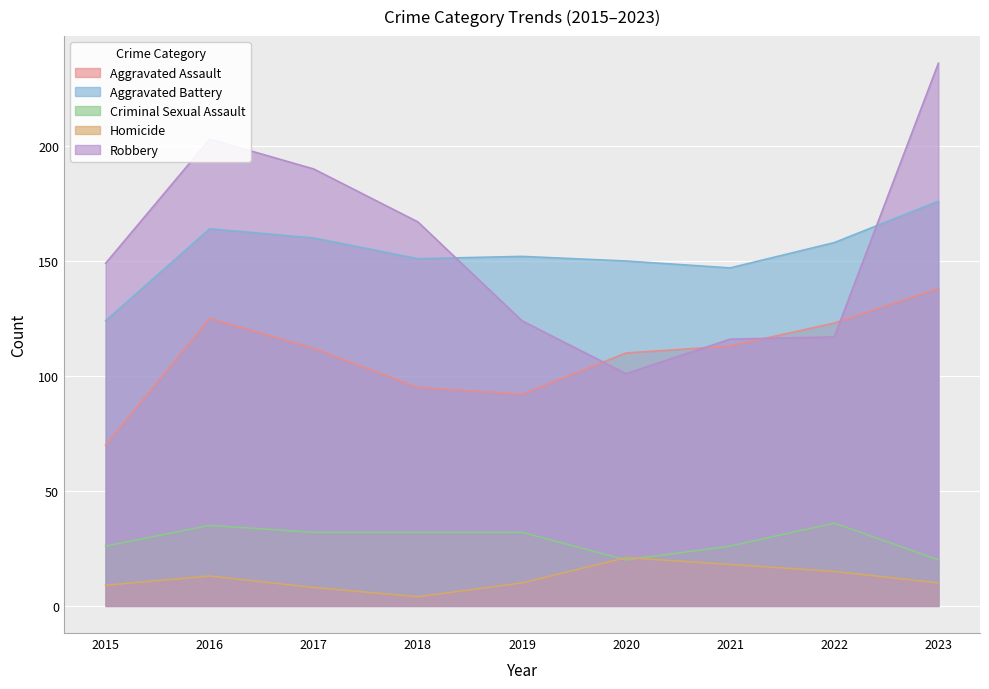

Which series has the widest spread of values?

Robbery